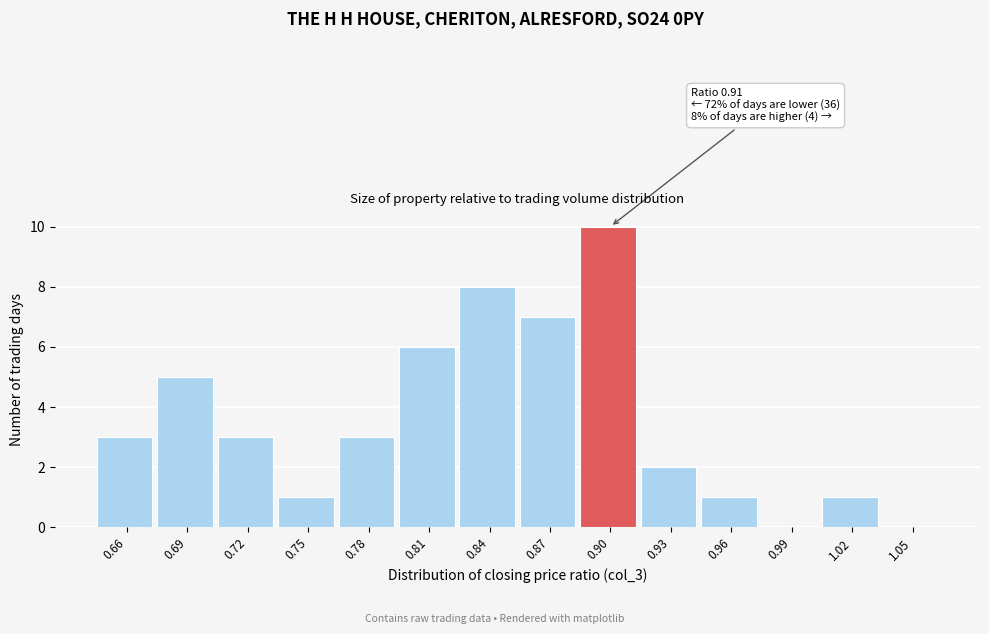

Reading left to right, list all the values displayed in this chart.

0.66=3	0.69=5	0.72=3	0.75=1	0.78=3	0.81=6	0.84=8	0.87=7	0.90=10	0.93=2	0.96=1	0.99=0	1.02=1	1.05=0